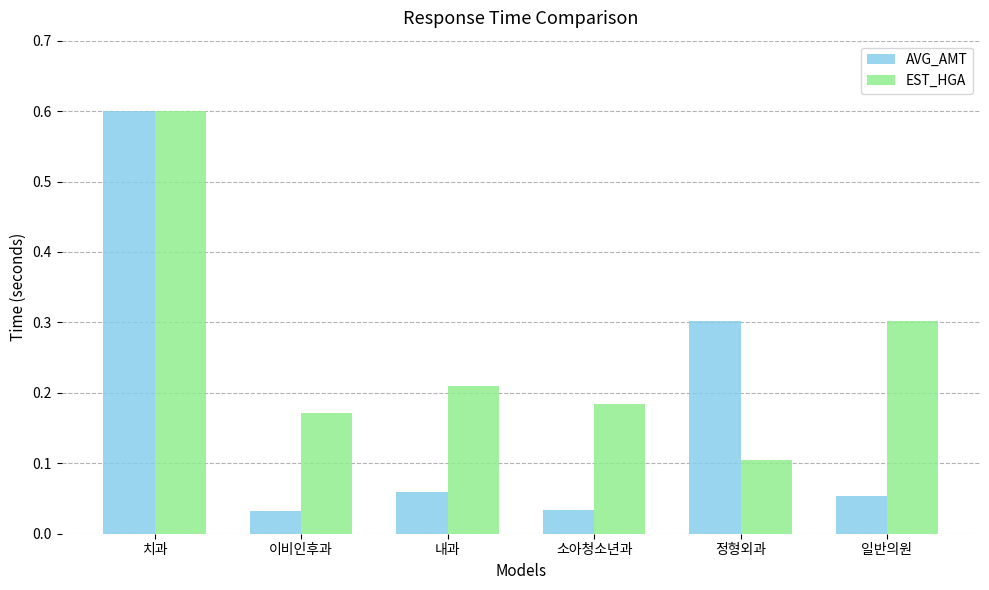

How many data points does each series have?

6